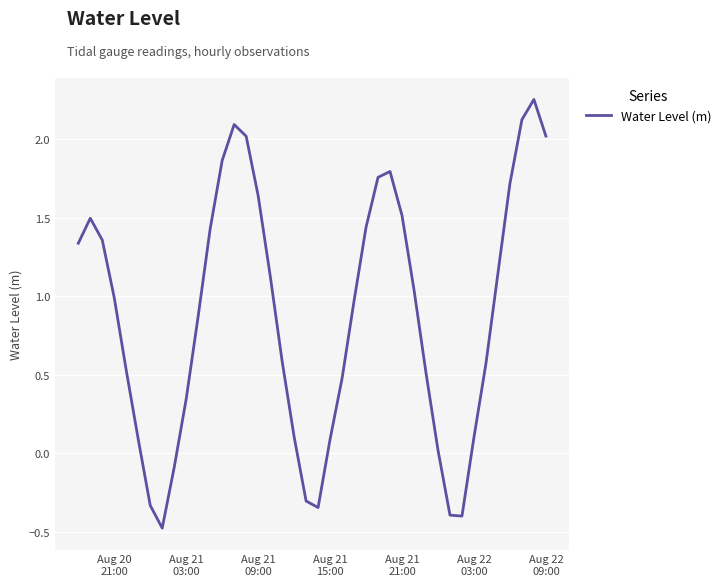

True or false: there are more than 1 points higher than both neighbors.

True